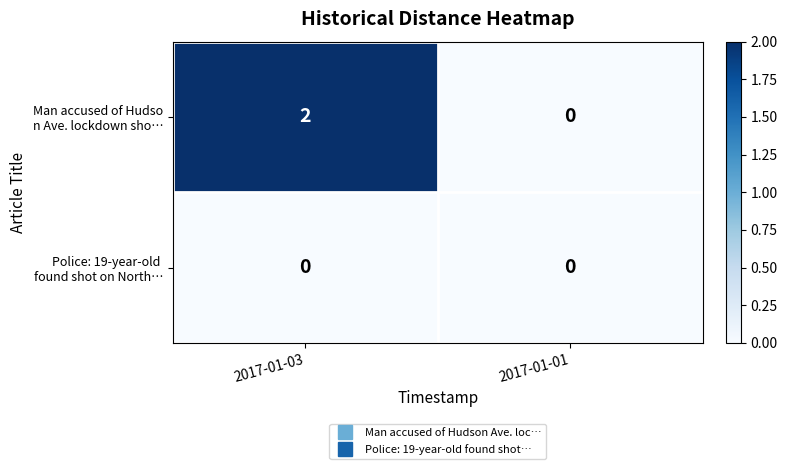

At which category is the sum across all series the highest?

2017-01-03